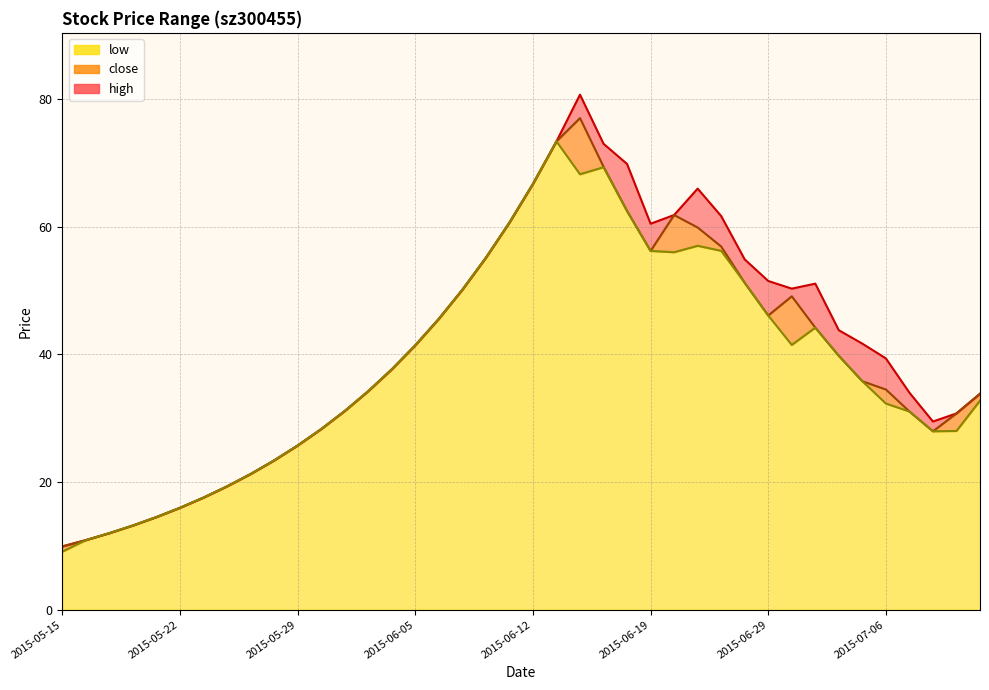

How many lines are shown in the chart?

3